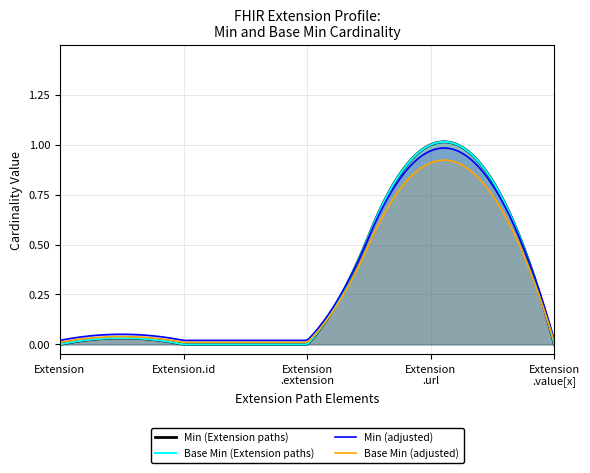

True or false: Base Min values has more than 2 points higher than both neighbors.

False